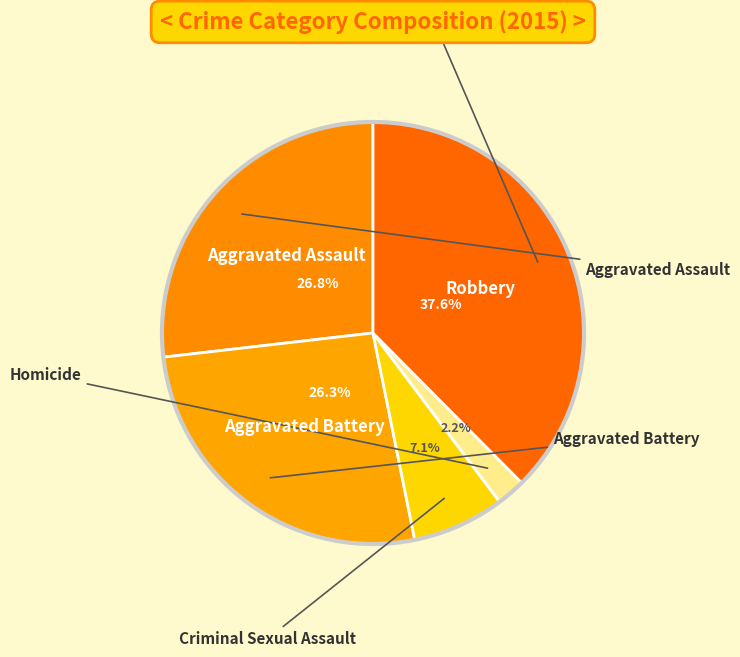

Count the number of slices in the pie.

5